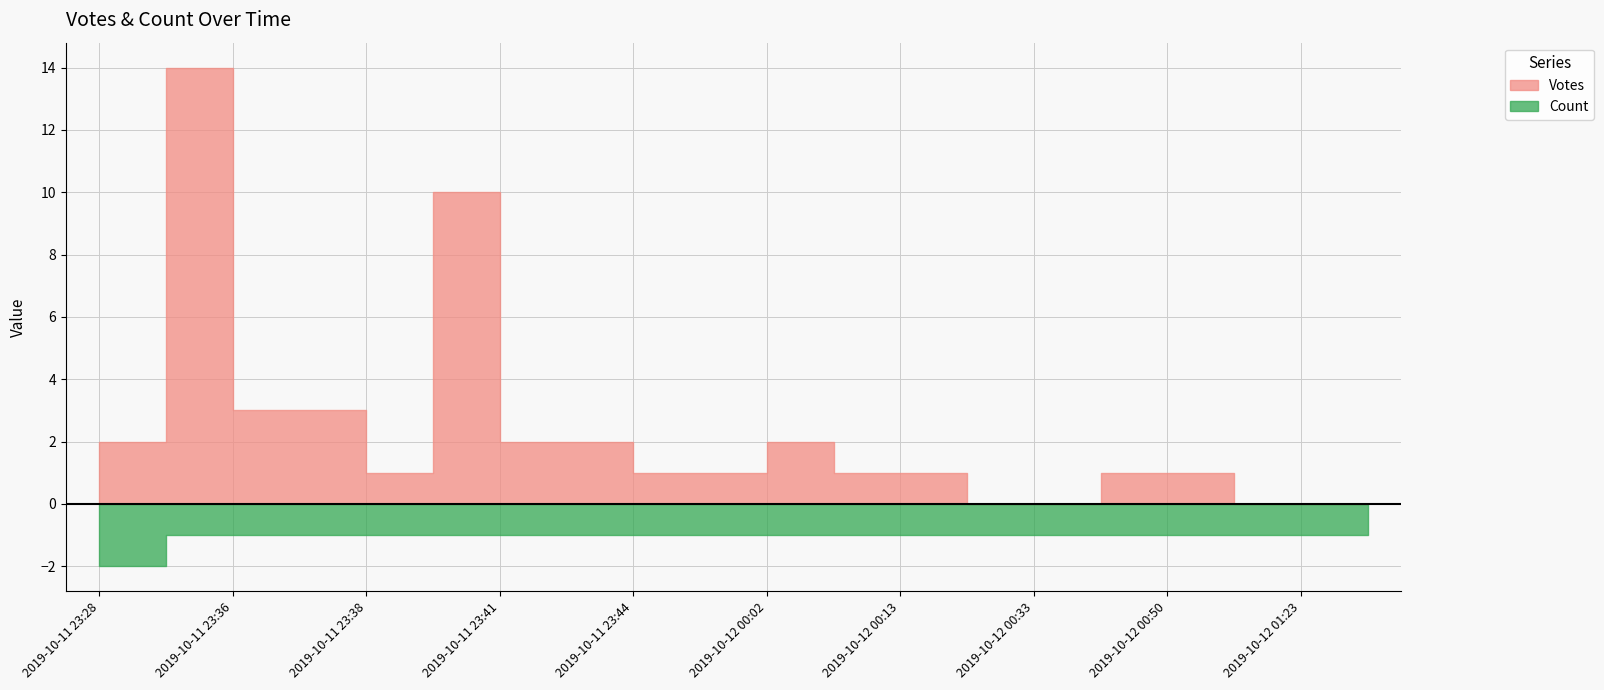

At which category is the sum across all series the highest?

2019-10-11 23:35